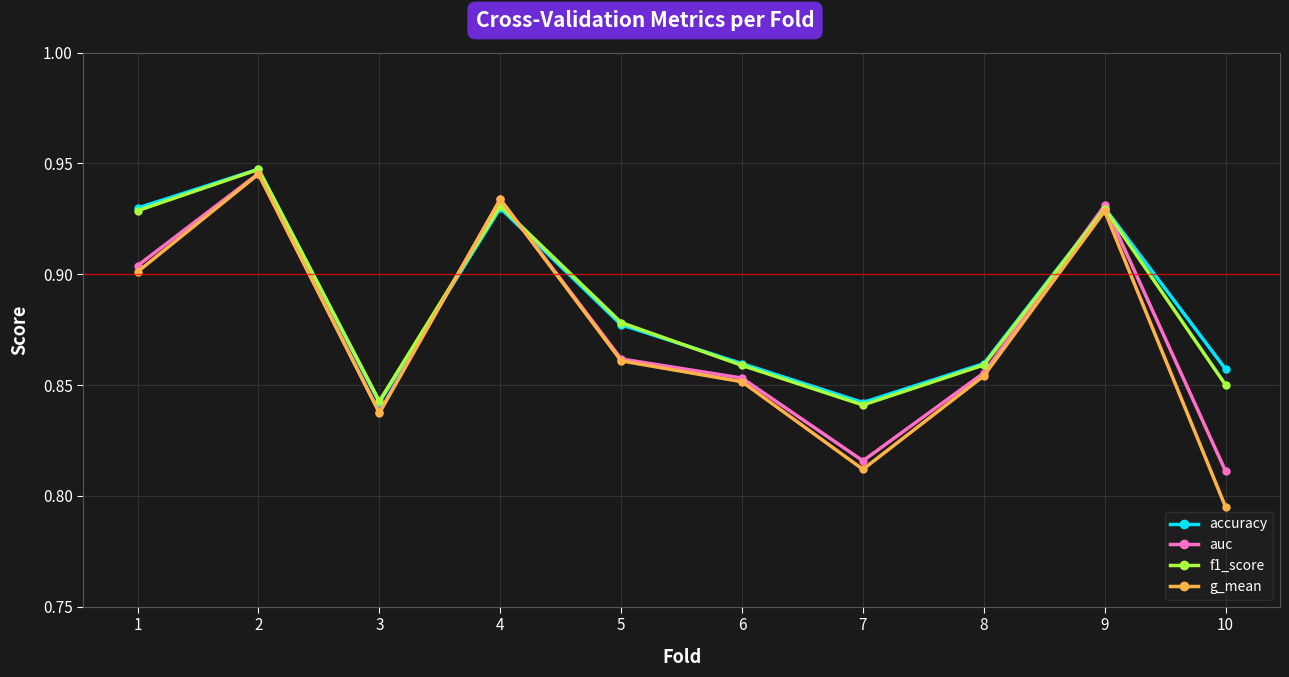

How many f1_score values are between 0 and 1?

10